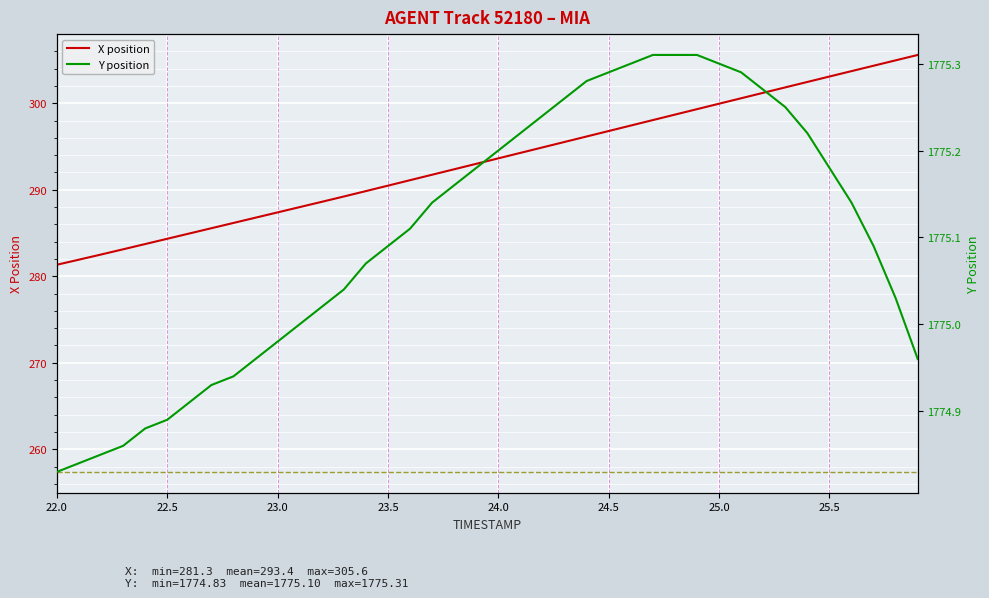

Is it true that X position equals 58.8 at 22.5?

False